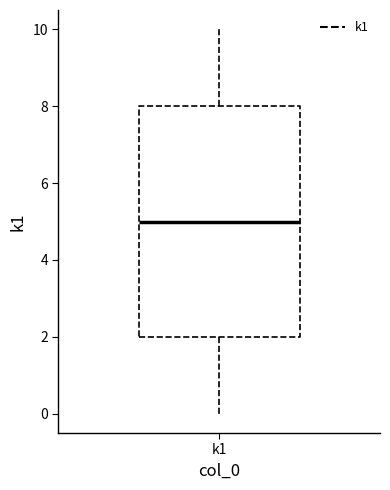

Read this box plot against the y-axis: the position of the median line, the range covered by the box, and the ends of both whiskers. The values are not printed on the chart, so give them approximately, as read against the axis.

median 5, box 2 to 8, whiskers 0 to 10